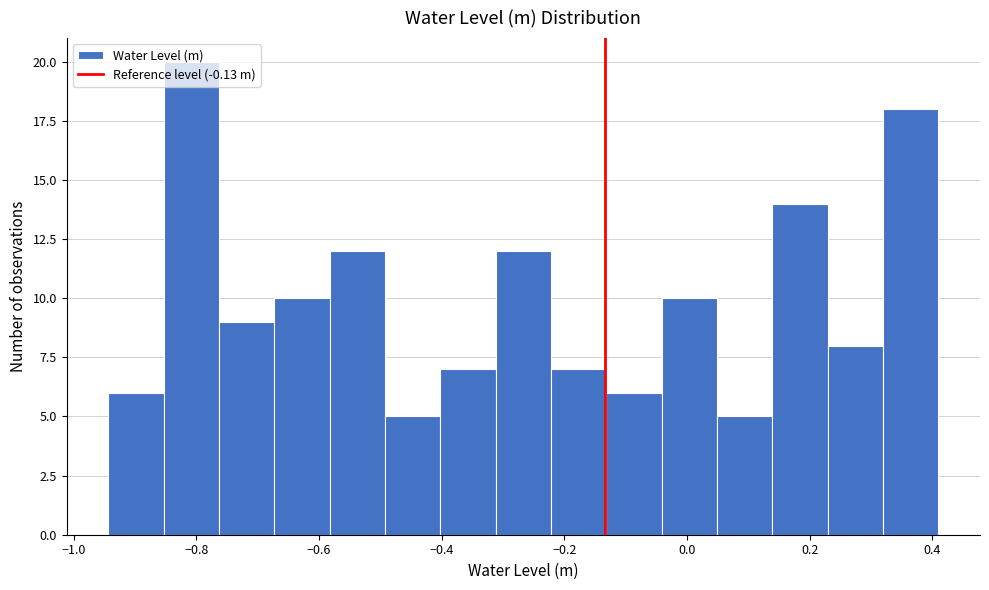

Reading left to right, transcribe this chart: for each bar, give the range it covers on the x-axis and its height. Neither the bar edges nor the heights are printed on the chart, so give them approximately, as read against the axes.

-0.94 to -0.86: 6
-0.86 to -0.76: 20
-0.76 to -0.68: 9
-0.68 to -0.58: 10
-0.58 to -0.50: 12
-0.50 to -0.40: 5
-0.40 to -0.32: 7
-0.32 to -0.22: 12
-0.22 to -0.14: 7
-0.14 to -0.04: 6
-0.04 to 0.04: 10
0.04 to 0.14: 5
0.14 to 0.22: 14
0.22 to 0.32: 8
0.32 to 0.42: 18